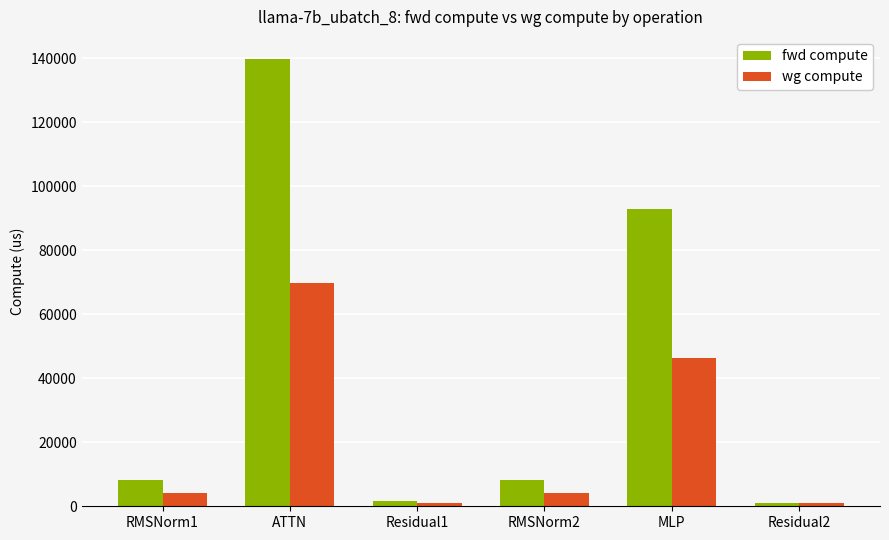

Reading left to right, transcribe all the data shown in this chart.

fwd compute: 8248.1	139618.8	1768.4	8248.1	92710.4	884.2
wg compute: 4124.0	69809.4	884.2	4124.0	46355.2	884.2